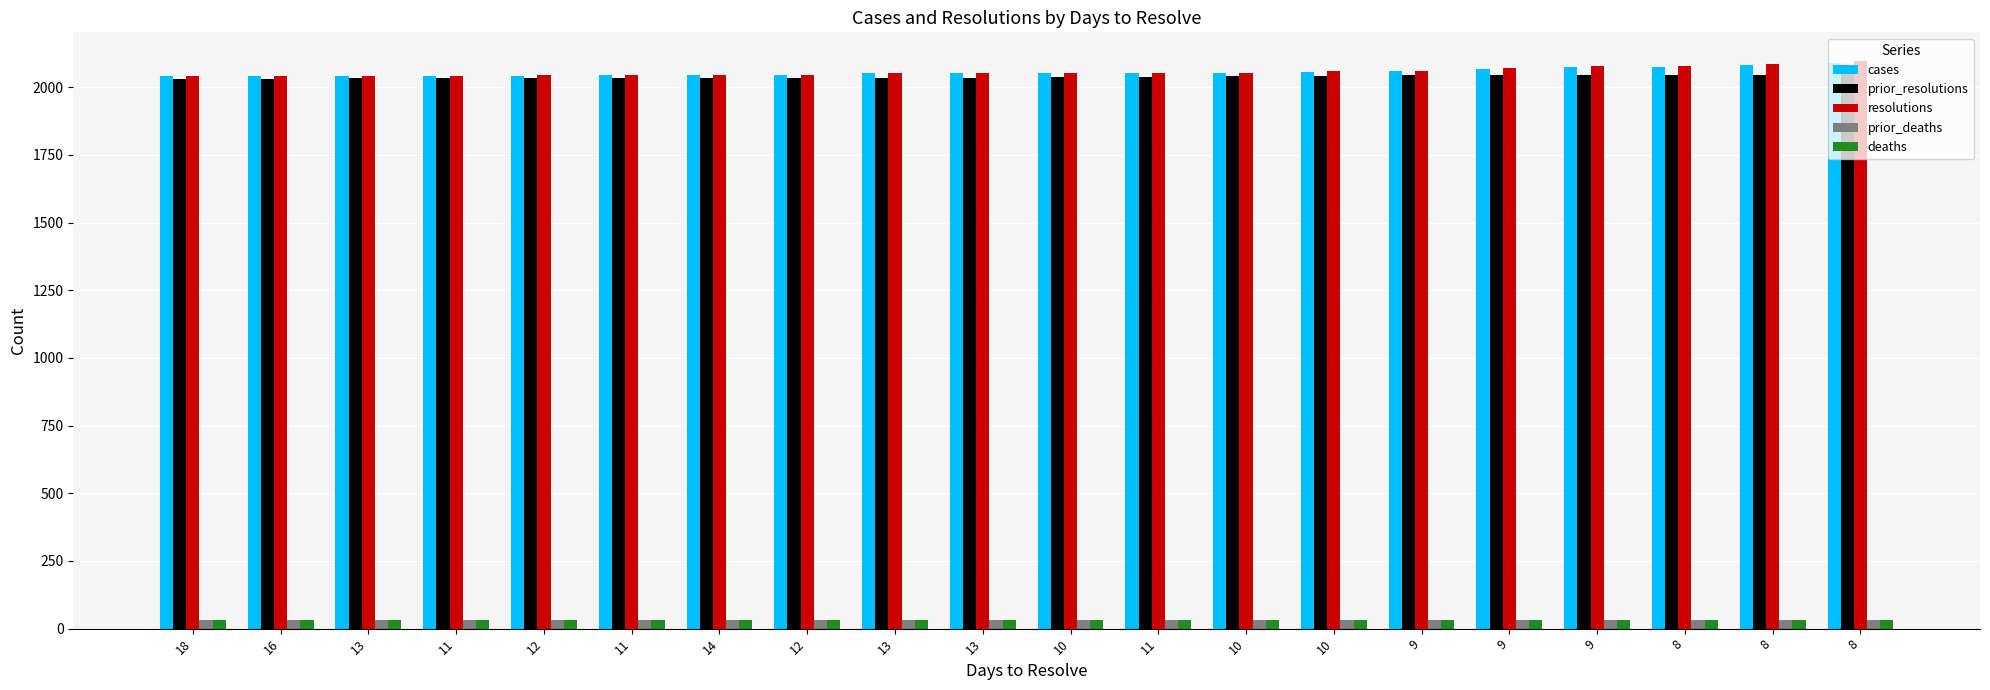

How many series are shown in this chart?

5